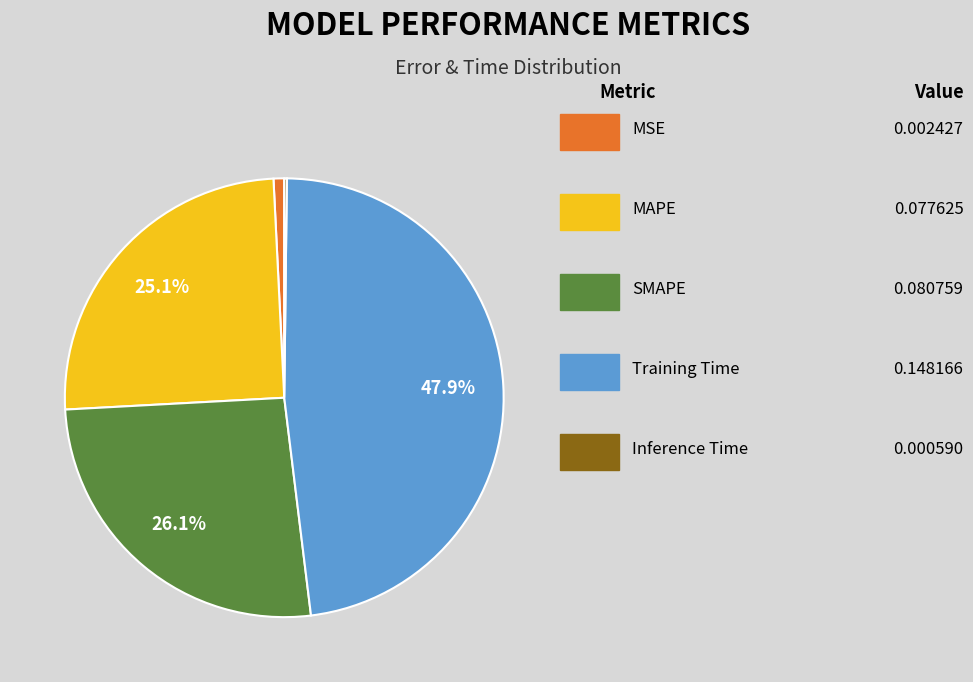

Does any single category account for the majority?

No